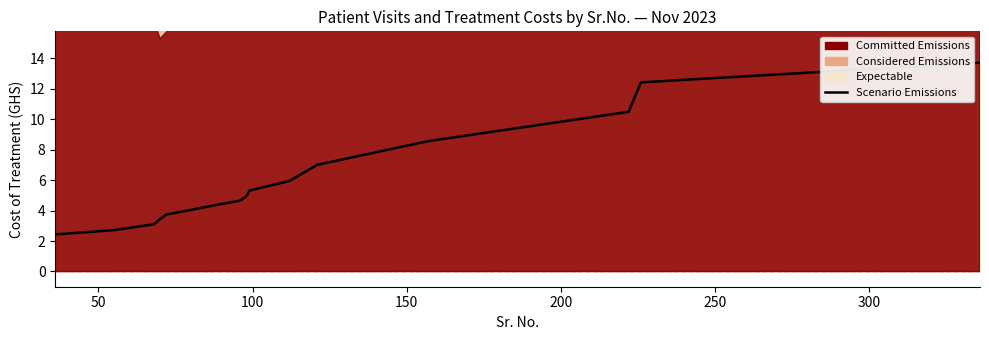

Reading right to left, transcribe all the data shown in this chart.

13.7	12.4	10.5	8.6	7.0	5.9	5.3	4.9	4.7	4.4	4.0	3.7	3.4	3.1	2.7	2.4